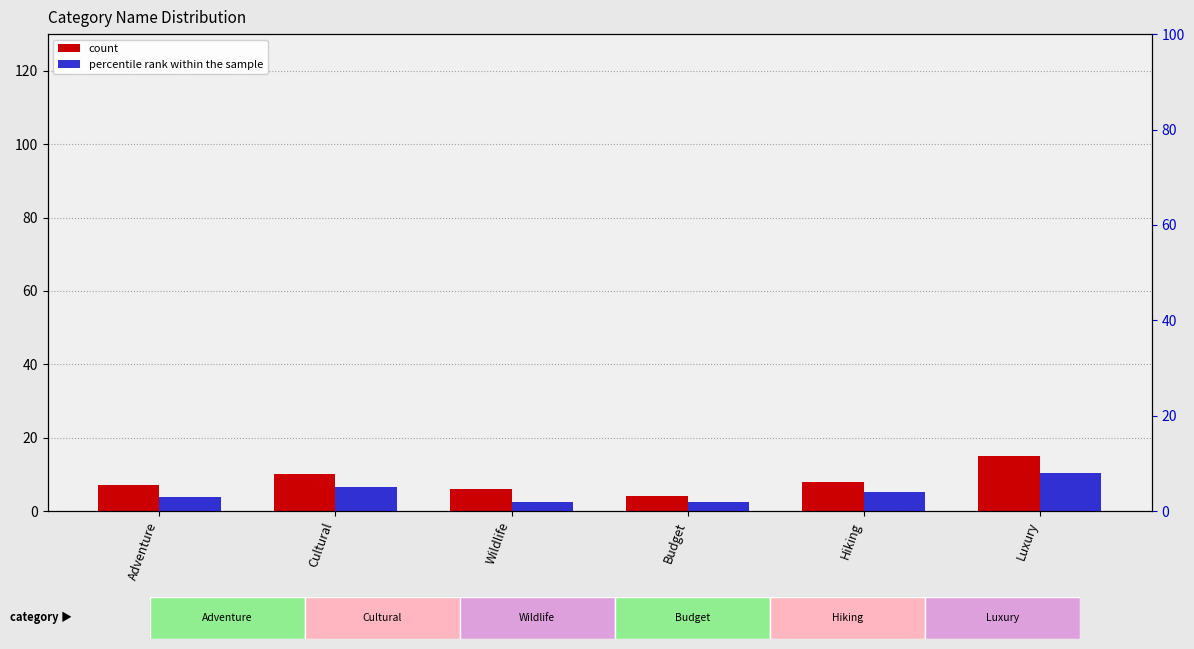

What is the sum of the count values at Cultural and Adventure?

17